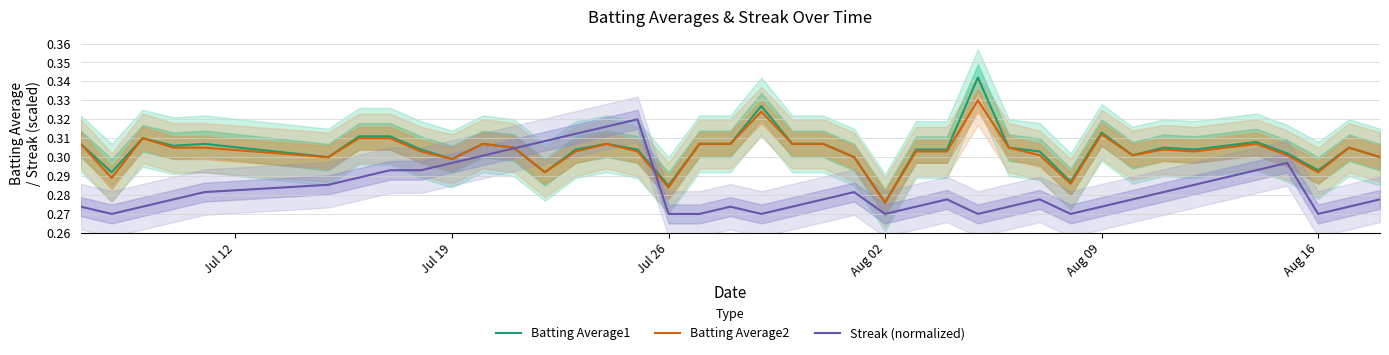

At Aug 09, list the series in order from smallest to largest.

Streak (normalized), Batting Average2, Batting Average1